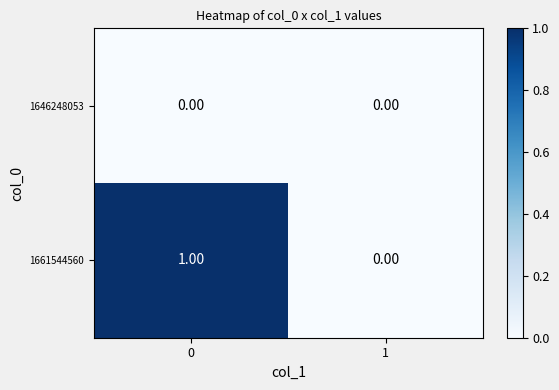

Which series changed the most between 0 and 1?

1661544560